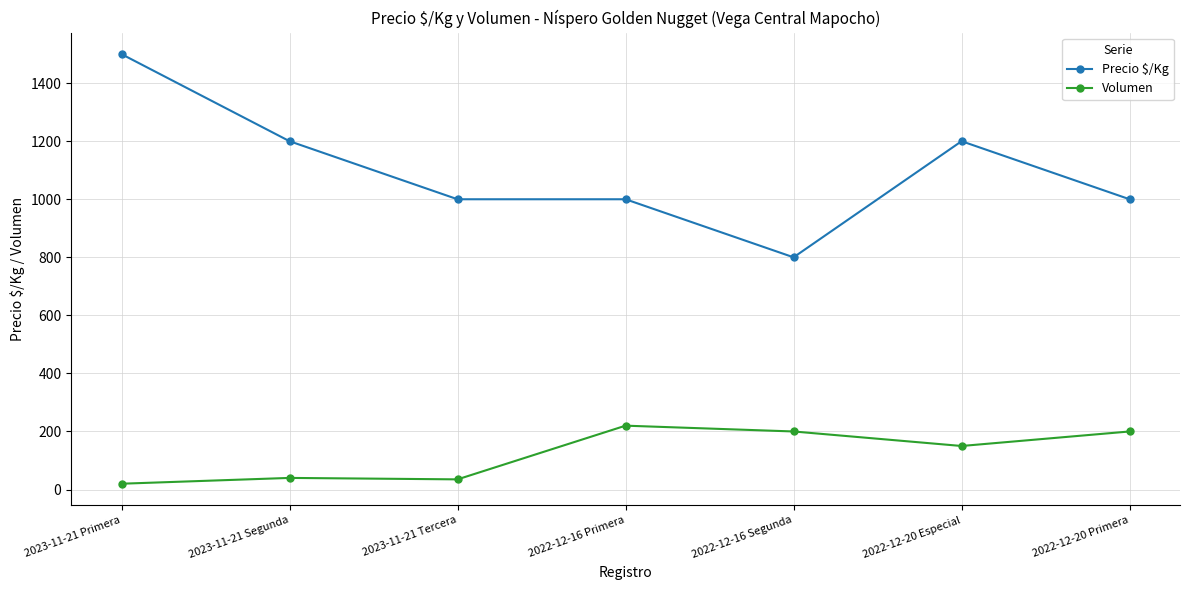

List the series in order of their peak value, lowest first.

Volumen, Precio $/Kg